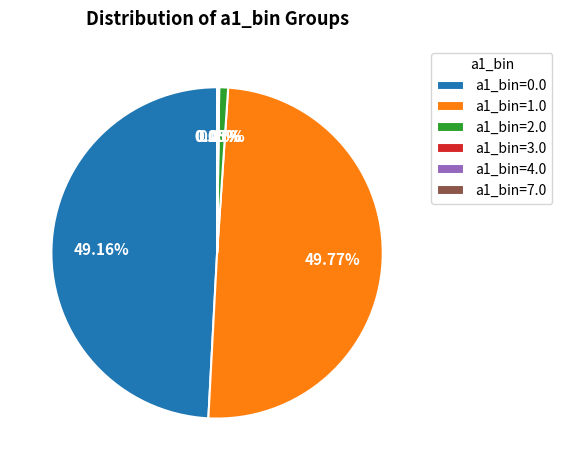

Does a1_bin=0.0 represent more than half of the total?

No